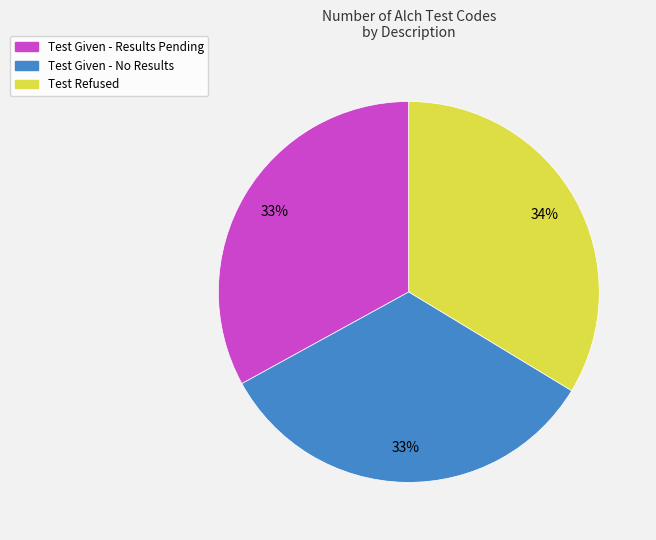

Is the sum of Test Given - Results Pending and Test Given - No Results greater than half?

Yes